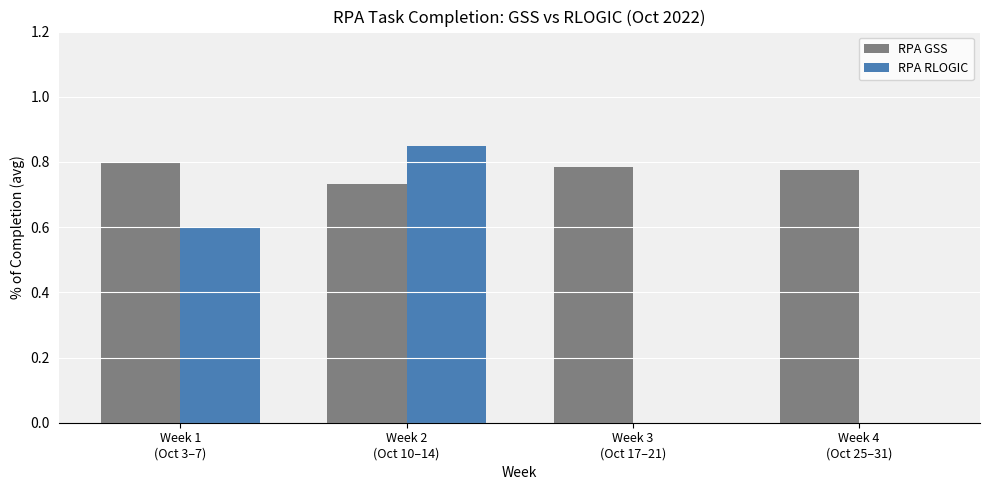

Which series has the largest total across all categories?

RPA GSS